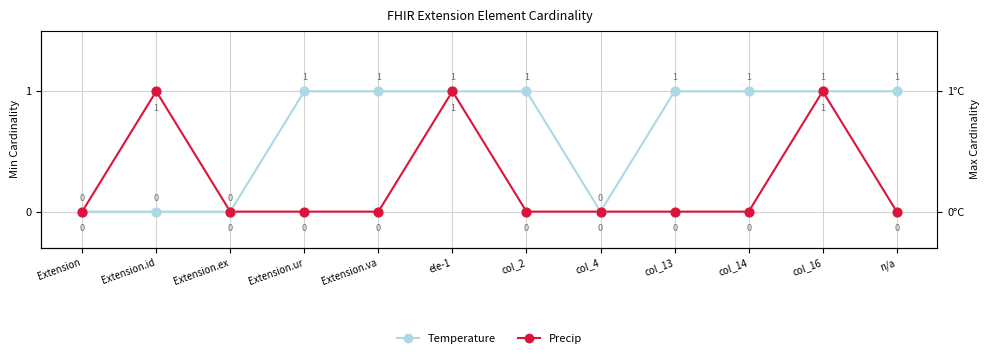

Is the value of Precip at col_14 greater than the value of Temperature at col_14?

No